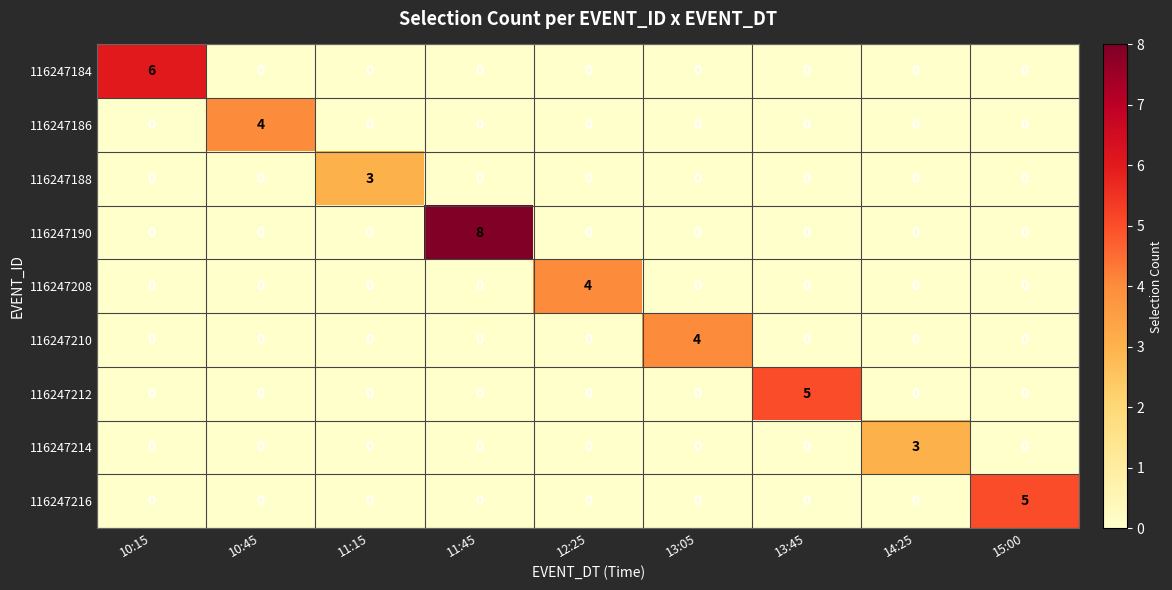

Which series has the widest spread of values?

116247190